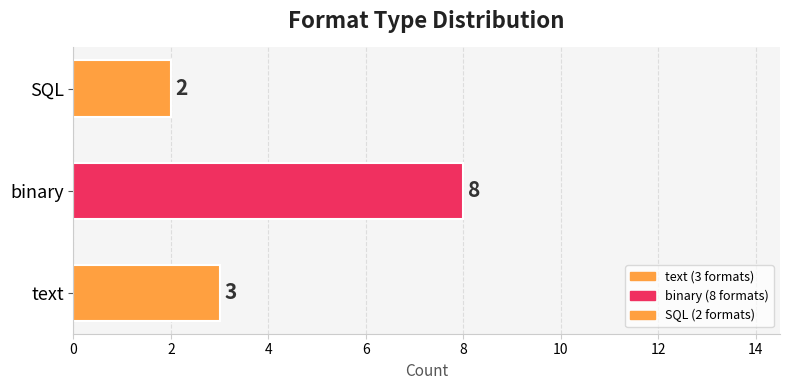

How many bars are there in total?

3